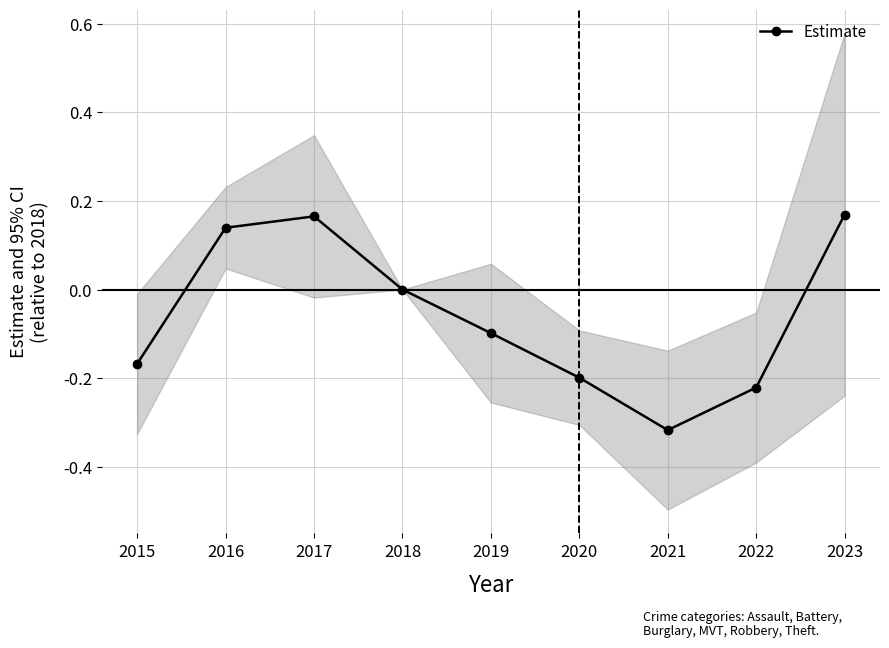

What is the difference between the maximum and minimum values?

0.5